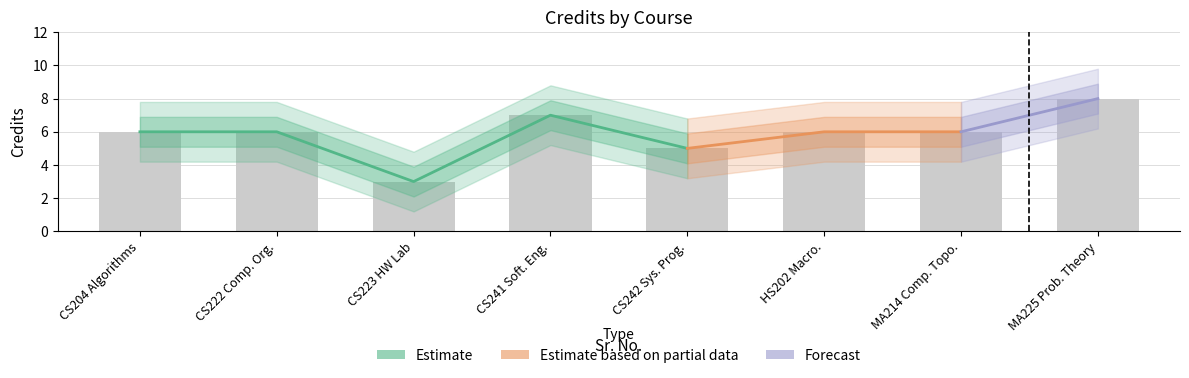

What is the value of the 1st bar from the left?

6